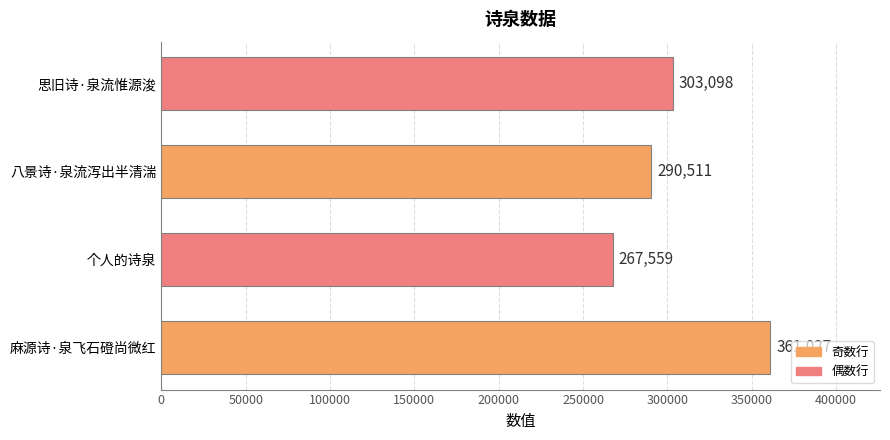

Reading bottom to top, list all the values displayed in this chart.

麻源诗·泉飞石磴尚微红=361027	个人的诗泉=267559	八景诗·泉流泻出半清湍=290511	思旧诗·泉流惟源浚=303098